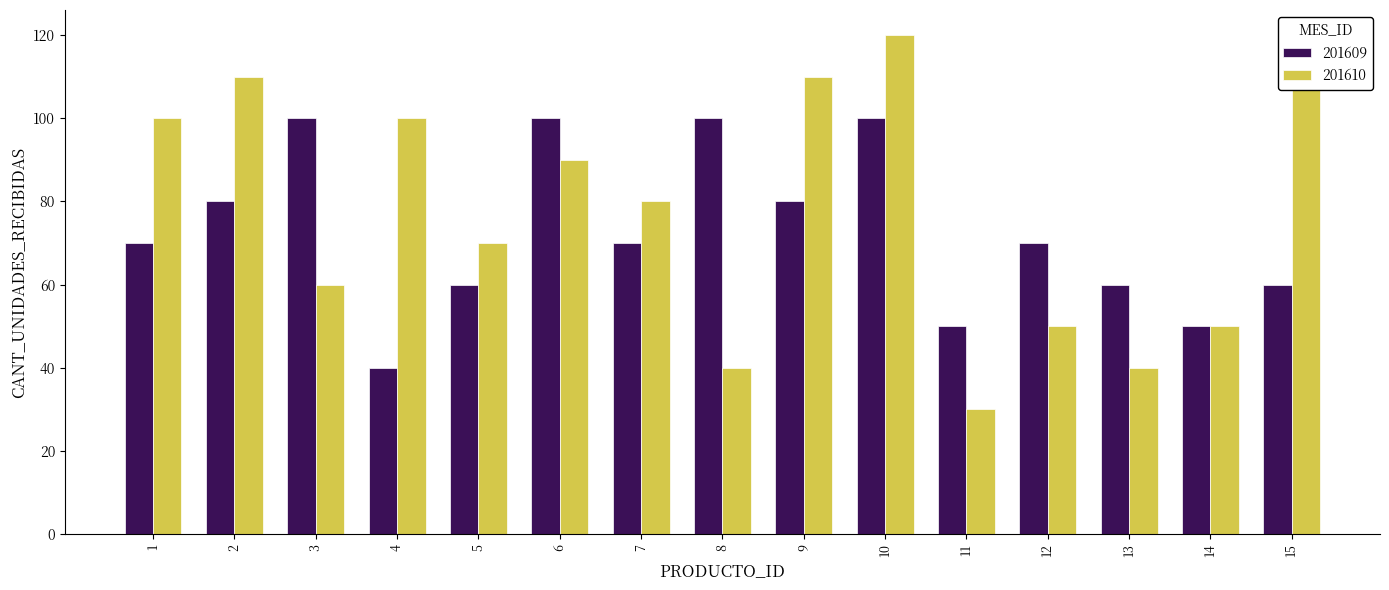

What are all the series names shown in the legend?

201609, 201610